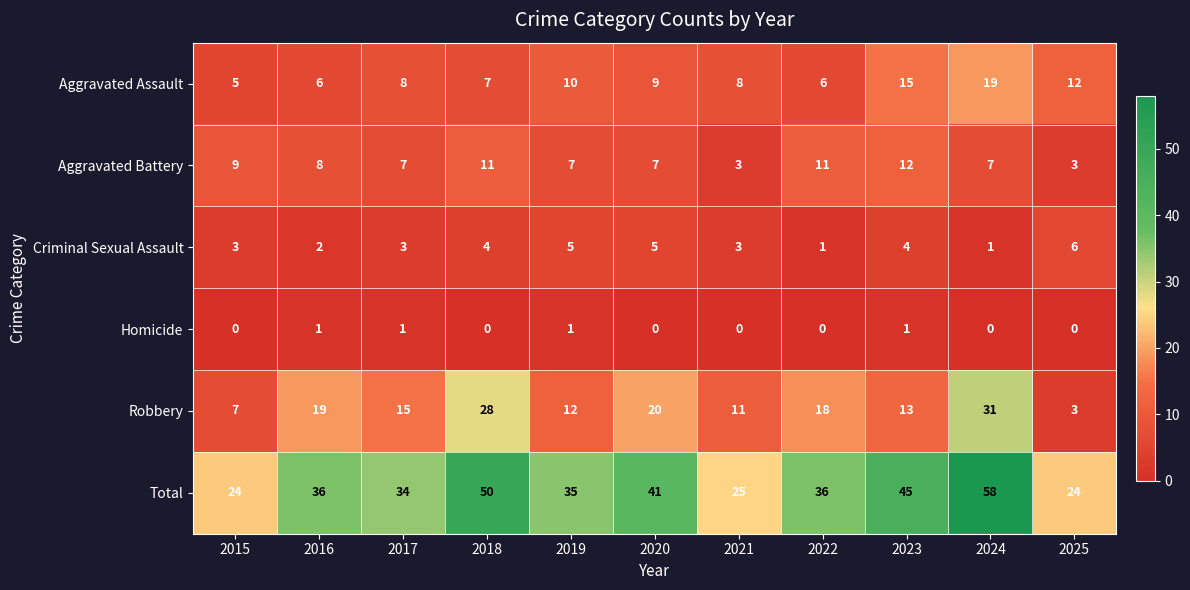

What is the total value across all series at 2022?

72